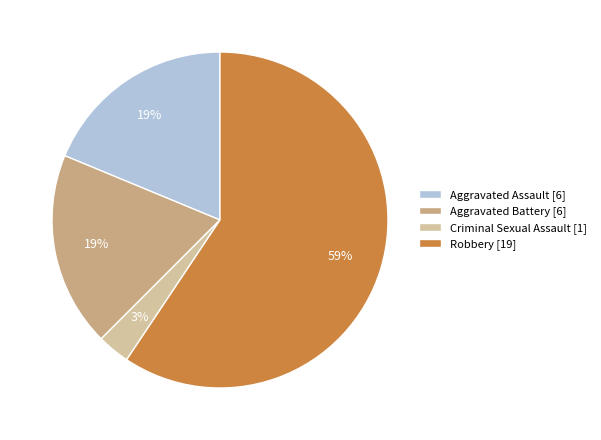

Which slice is the smallest?

Criminal Sexual Assault